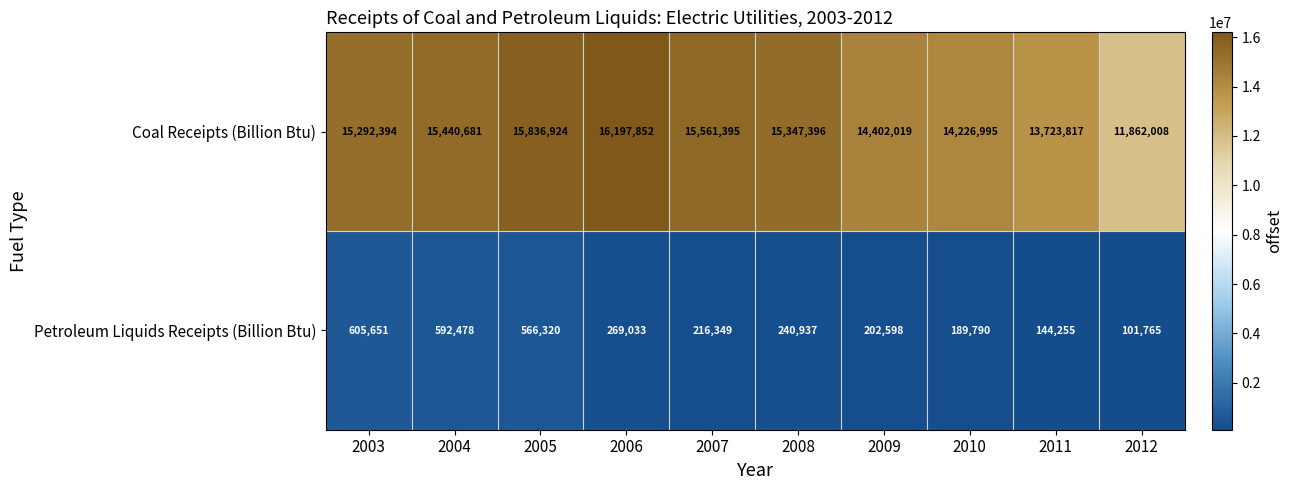

What is the total value across all series at 2008?

15588333